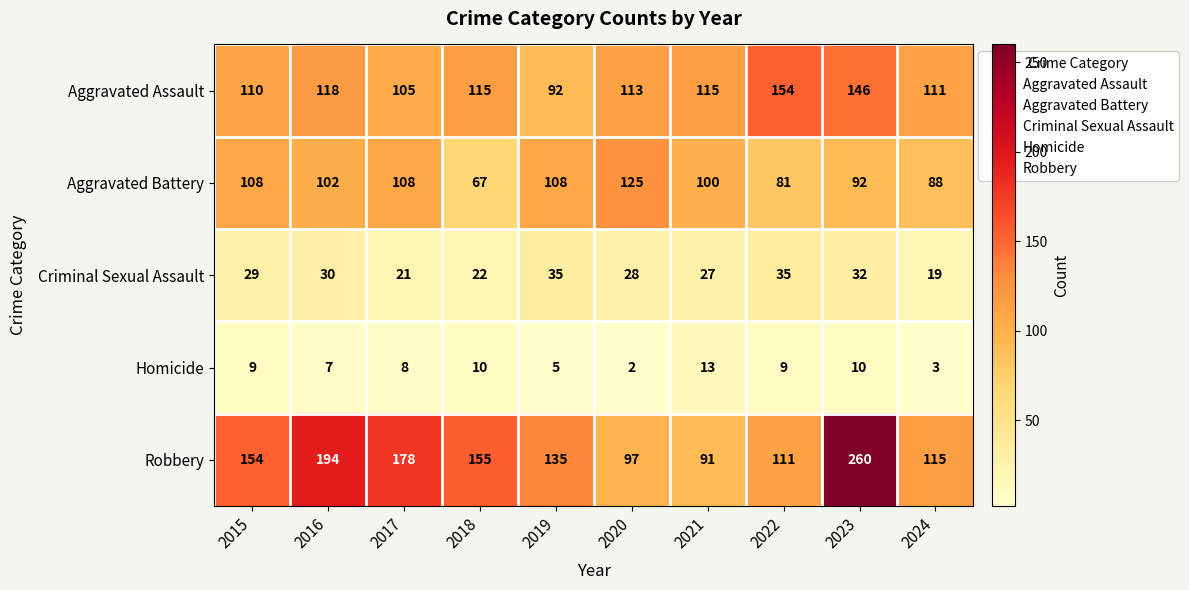

Which series has the largest total across all categories?

Robbery